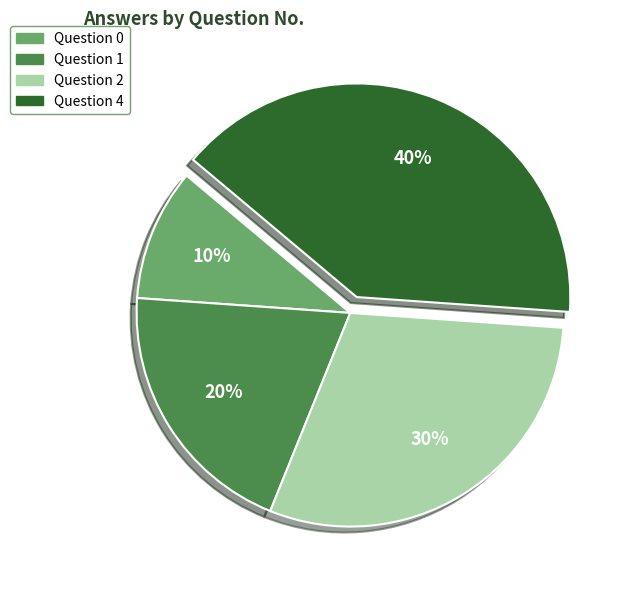

Approximately how many times larger is the value at Question 4 compared to Question 2?

1.3